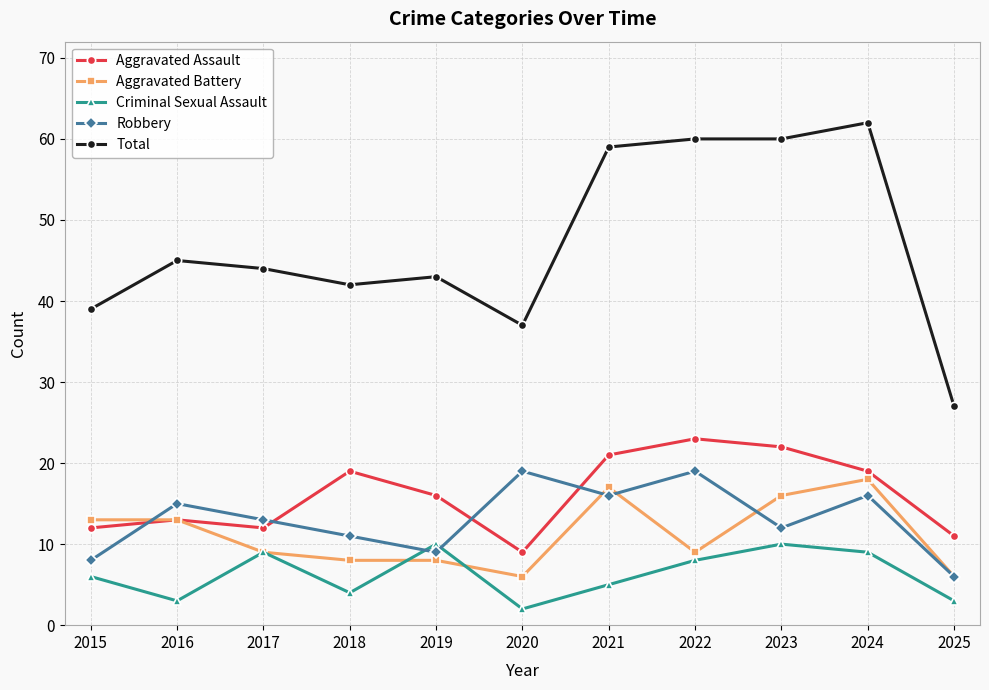

Which series changed the most between 2024 and 2025?

Total